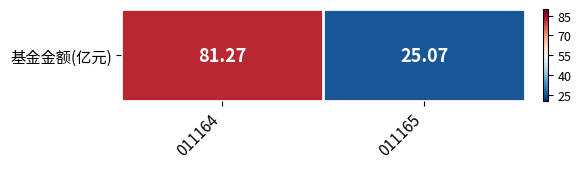

The chart shows a value of 81.3 at 011164. True or false?

True